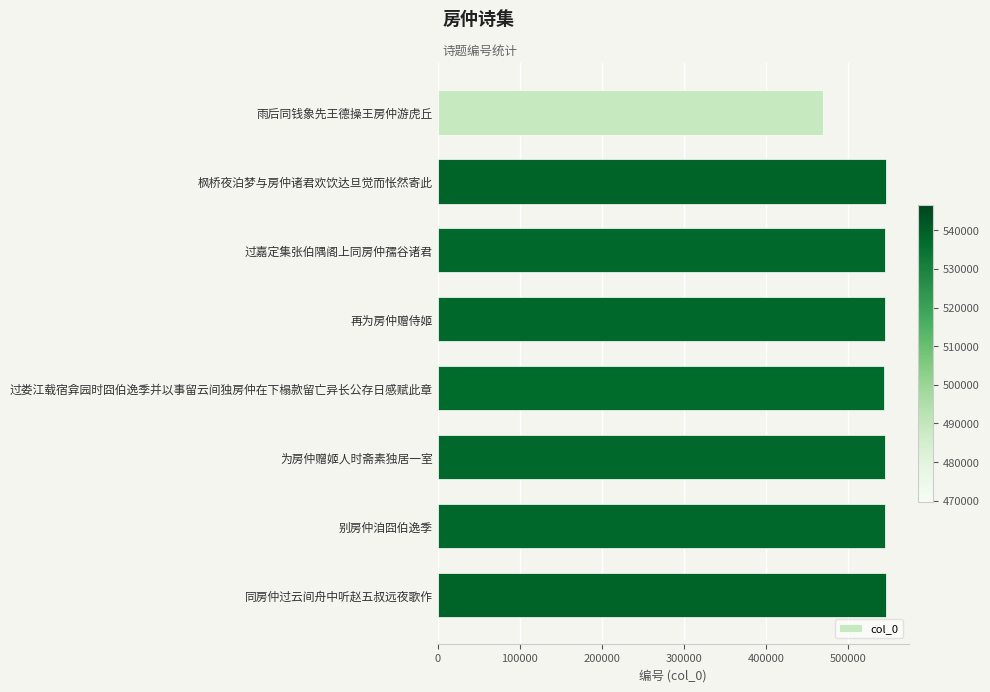

What is the difference between the maximum and second lowest values?

2646